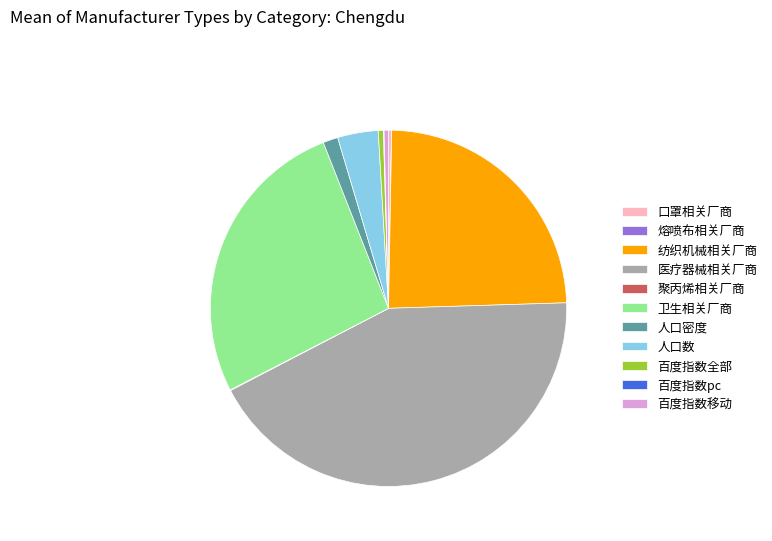

Do 人口数 and 医疗器械相关厂商 together represent more than half of the pie?

No